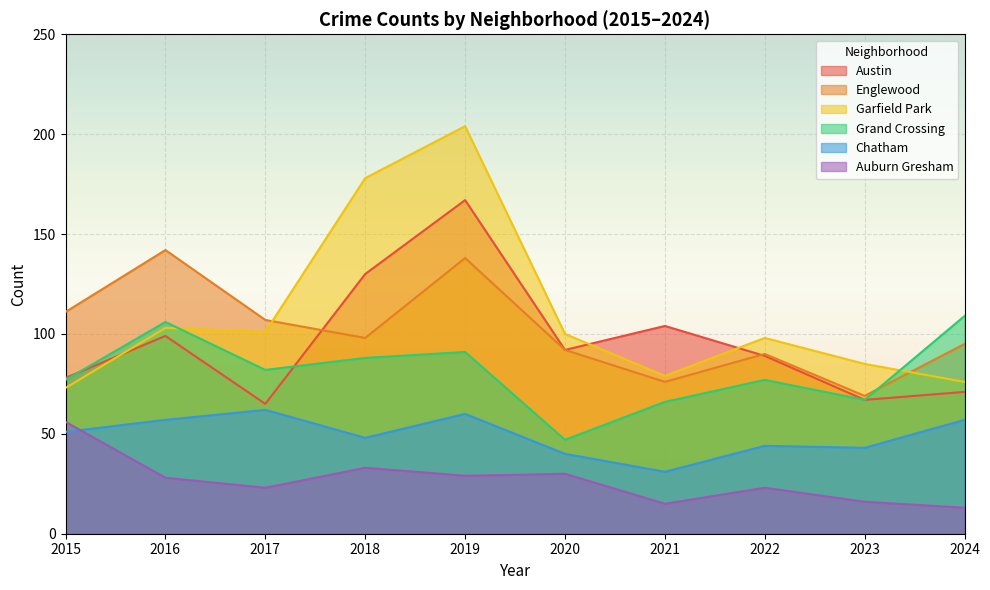

True or false: Auburn Gresham and Grand Crossing intersect in this chart.

False